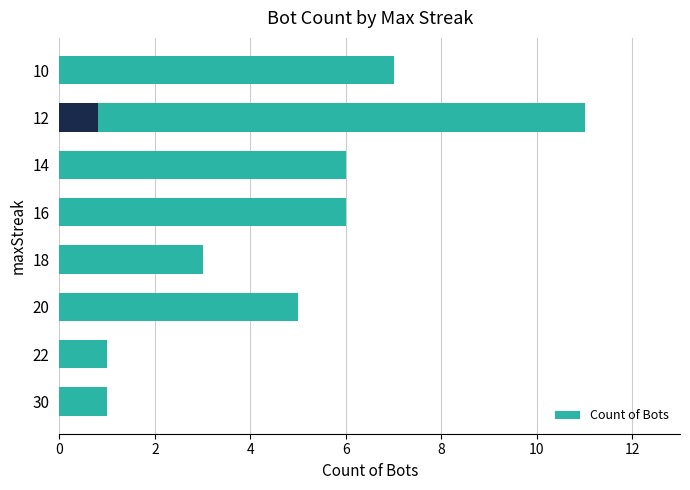

What is the average value?

5